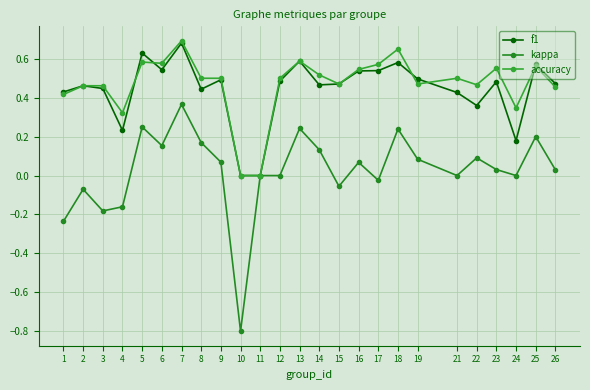

What is the minimum value for kappa?

-0.8